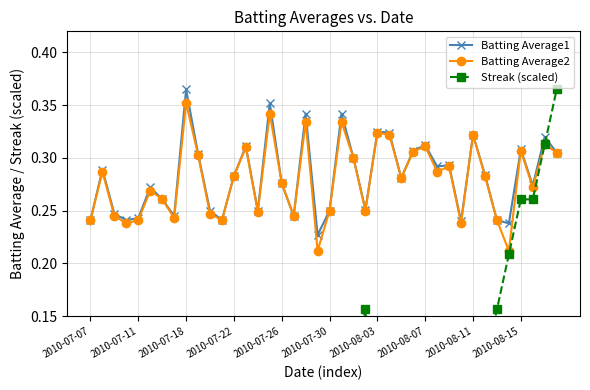

How many lines are shown in the chart?

3